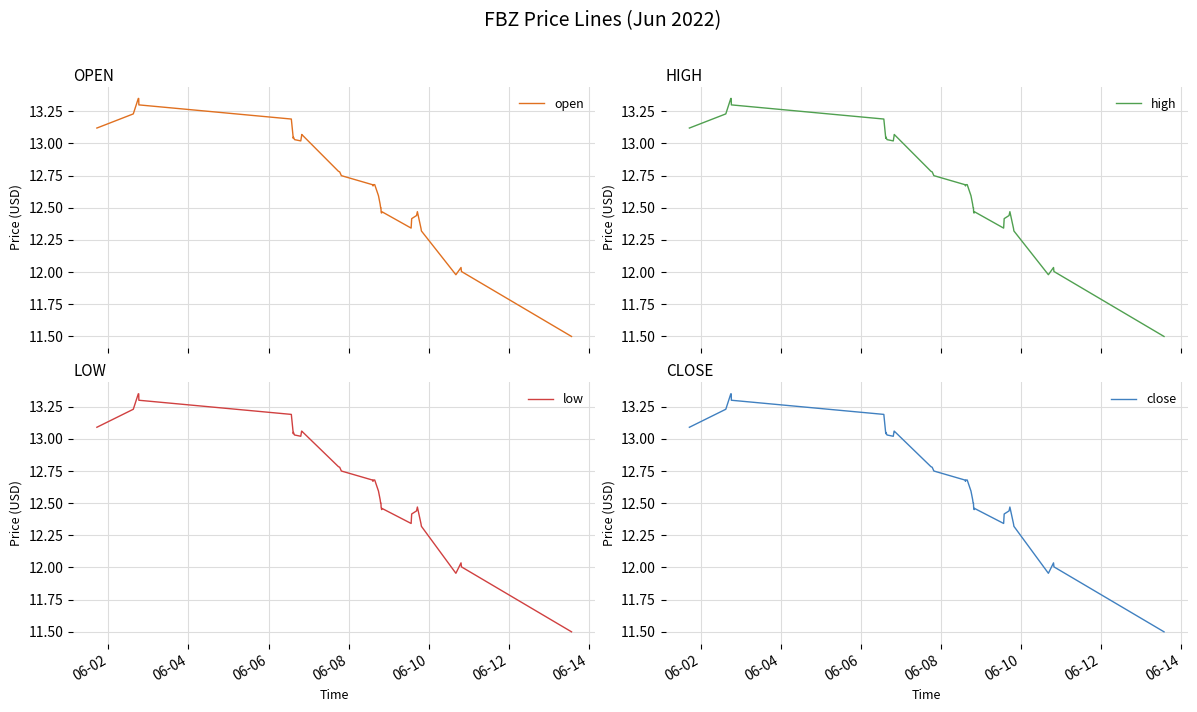

What is the minimum value for open?

11.5